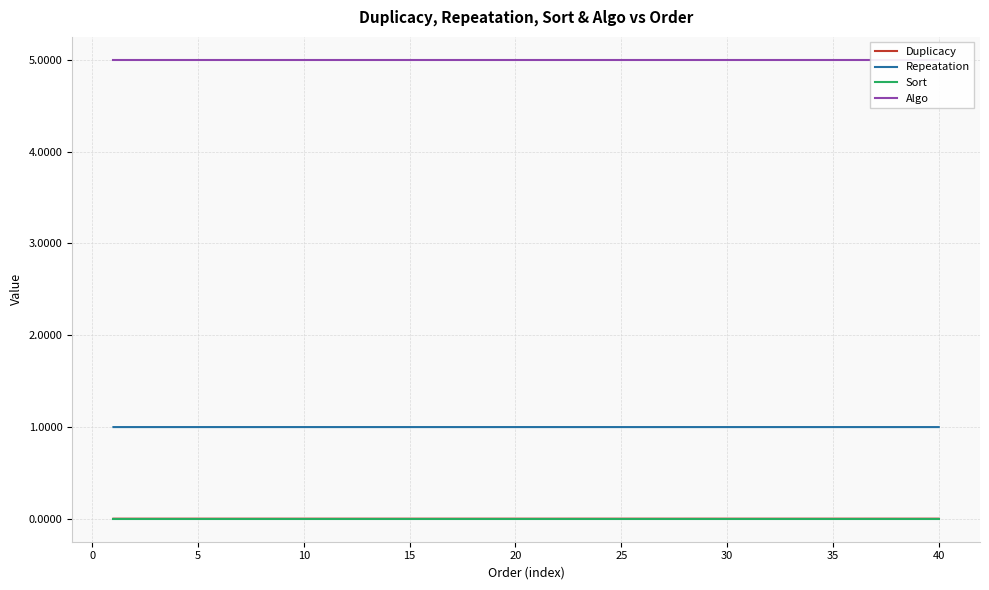

How many interior local valleys does the Duplicacy series have?

11